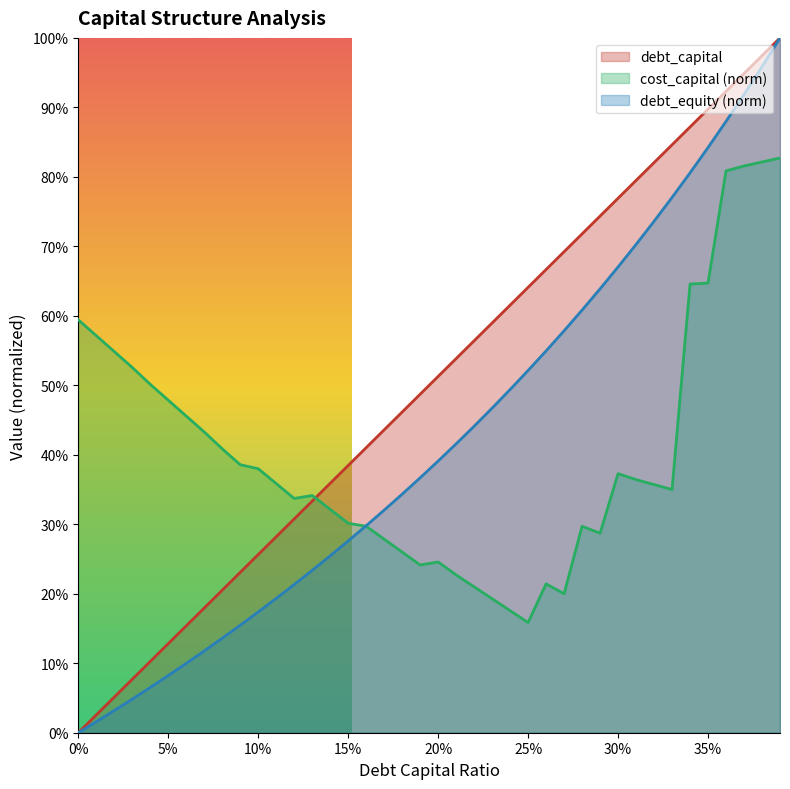

True or false: debt_capital has more than 0 interior local peaks.

False